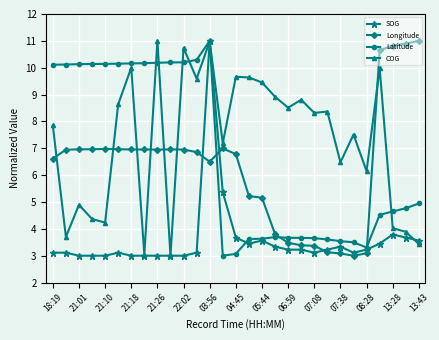

What is the minimum value for Longitude?

3.0